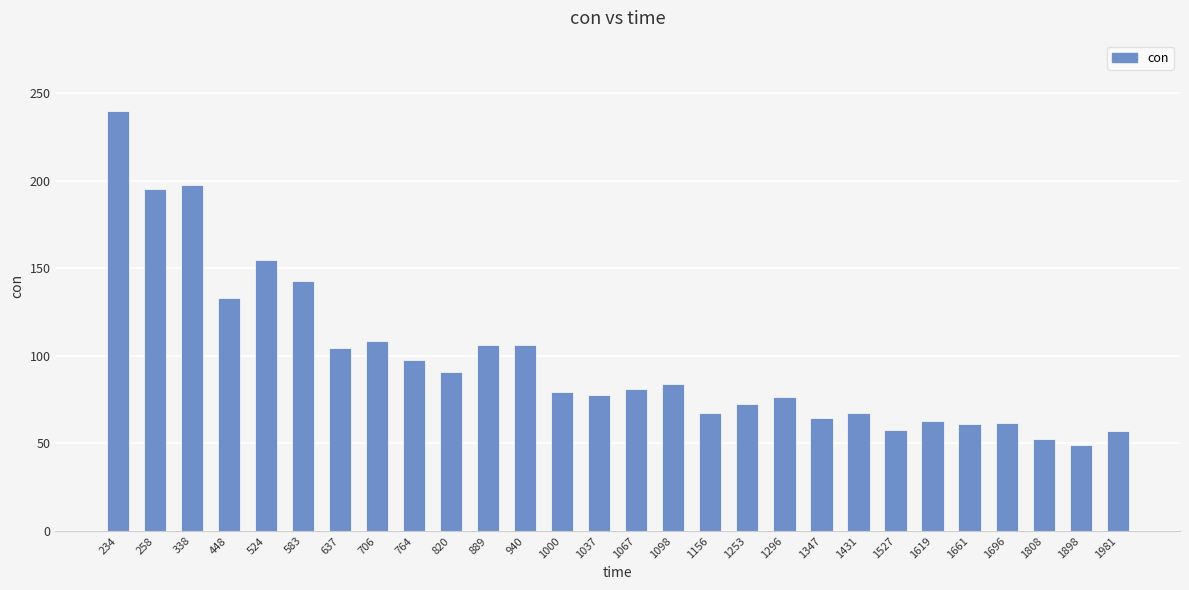

What is the sum of the values at 1808 and 1696?

114.2